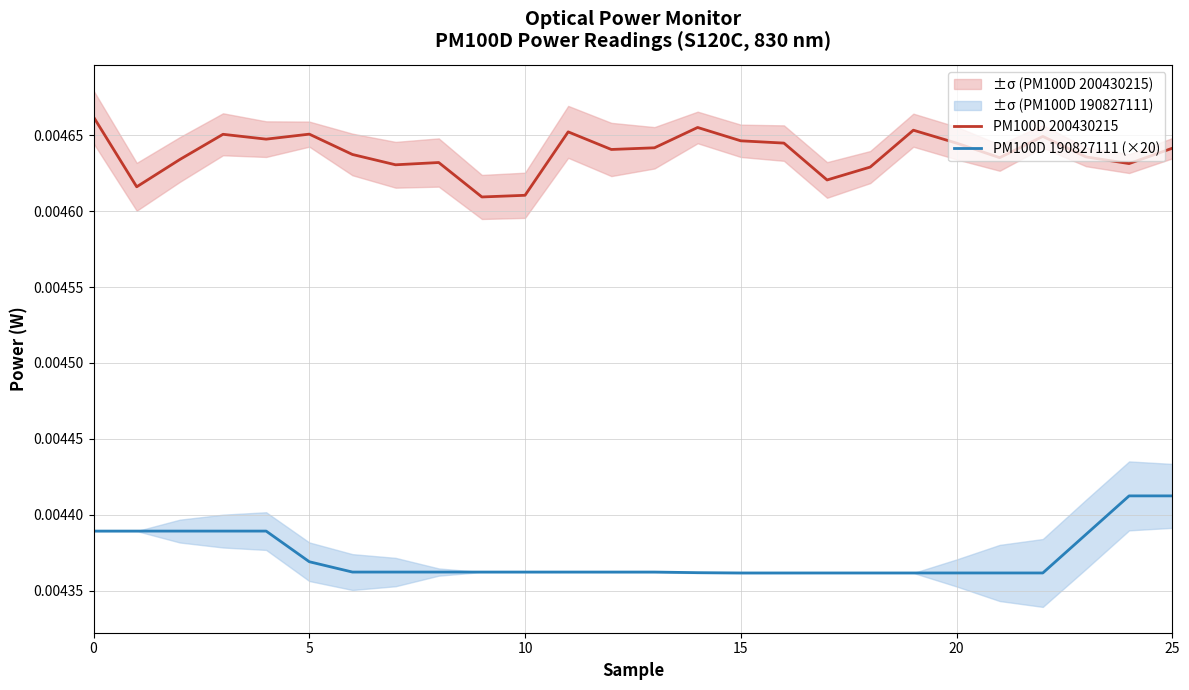

True or false: PM100D 190827111 (×20) and PM100D 200430215 cross at least once.

False